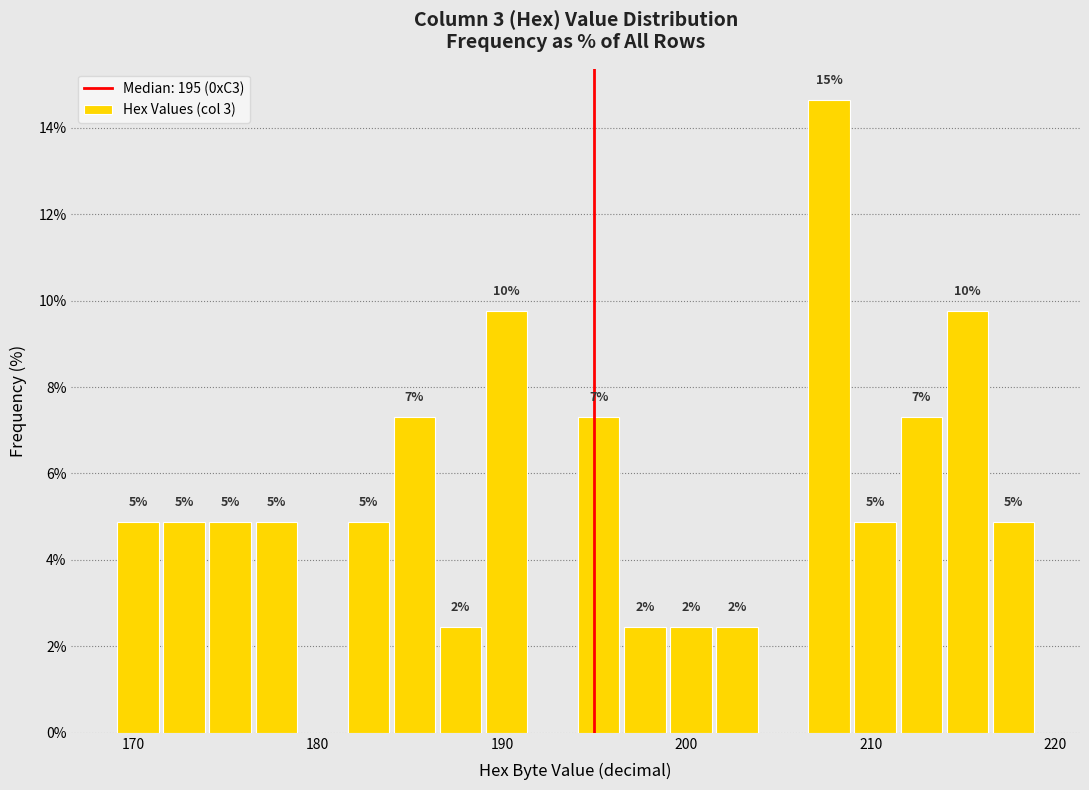

Read against the x-axis, roughly where is the centre of the tallest bar?

208